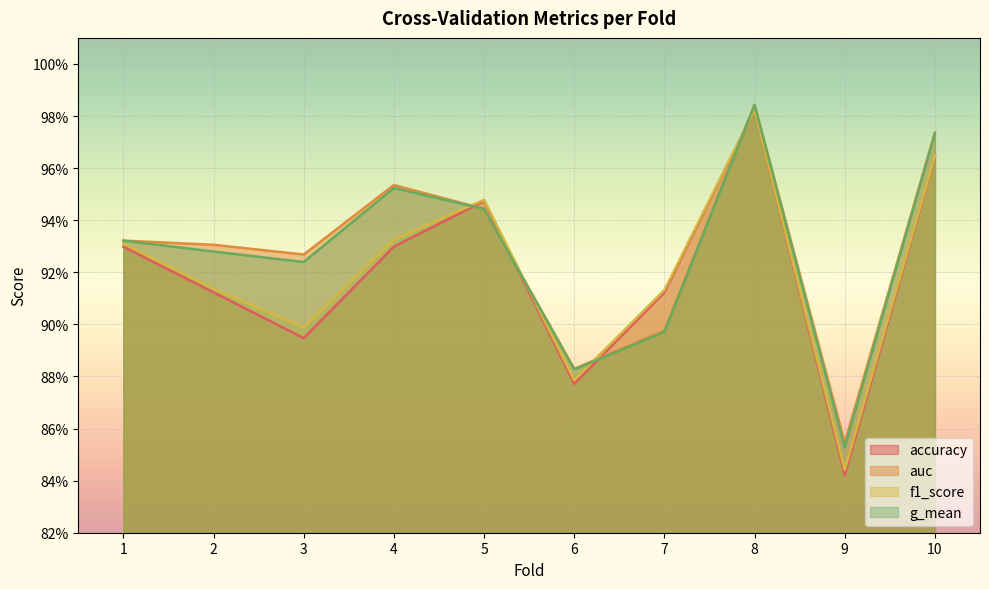

At which category does the chart reach its minimum across all series?

9